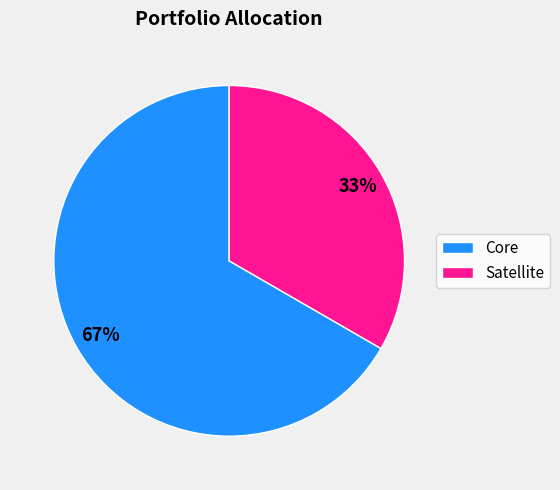

What is the majority slice?

Core